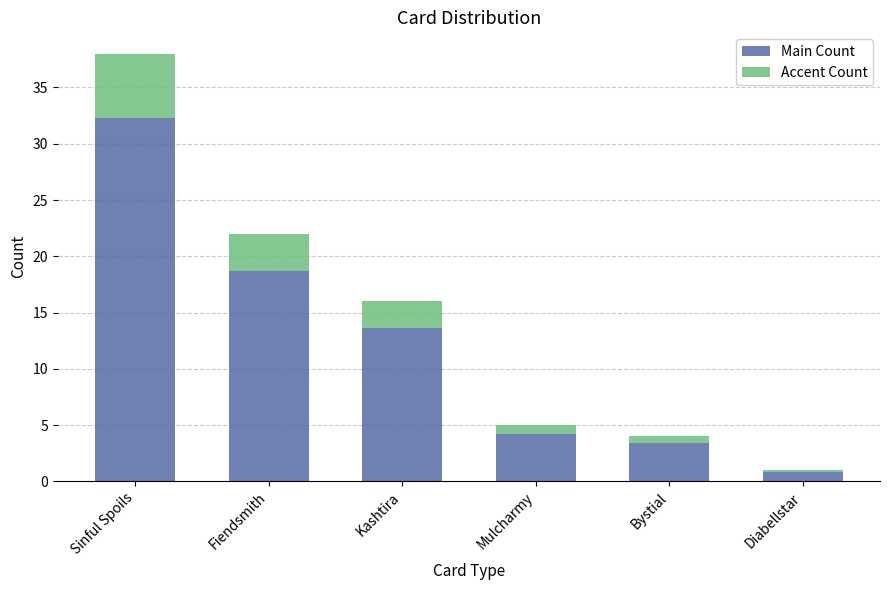

At which category is the sum across all series the highest?

Sinful Spoils